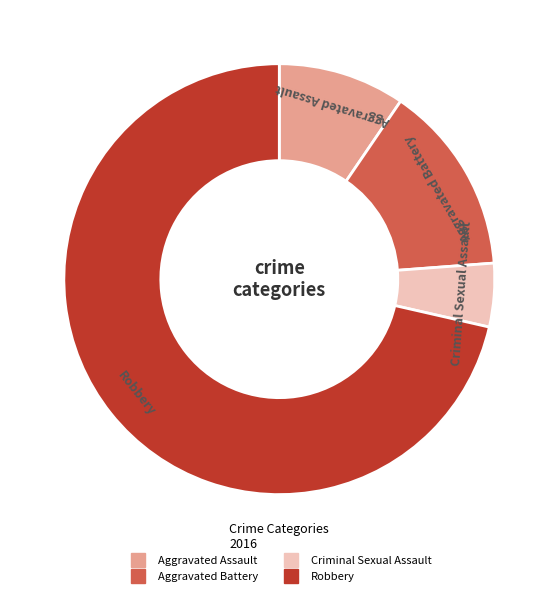

Which slice represents more than half of the pie?

Robbery